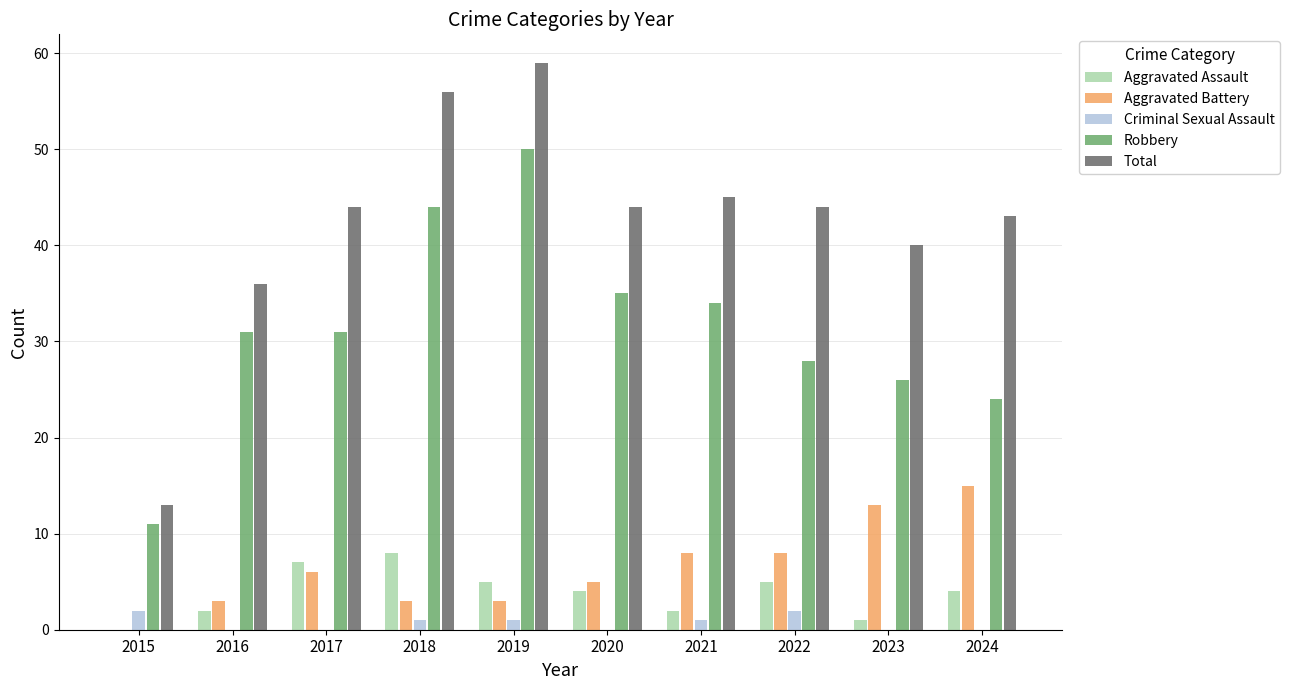

Is it true that Aggravated Battery equals 0 at 2015?

True